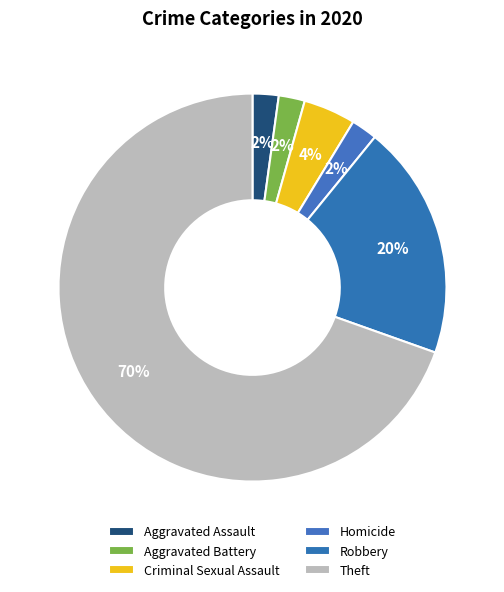

To the nearest percent, what percentage of the pie is Criminal Sexual Assault?

4%